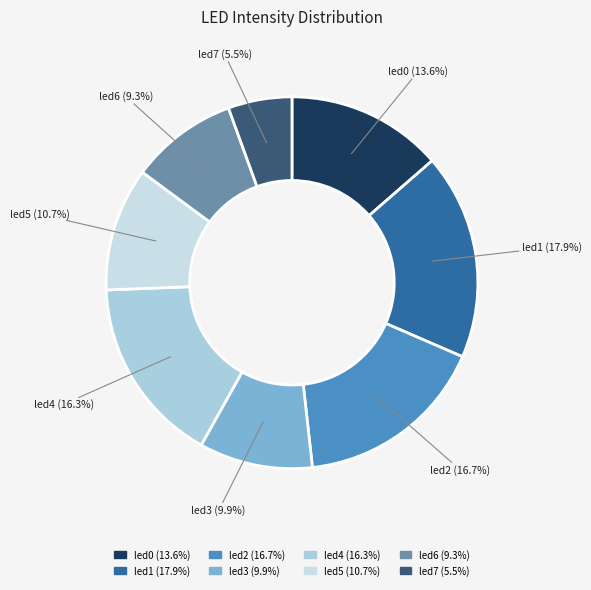

Count the number of slices in the pie.

8